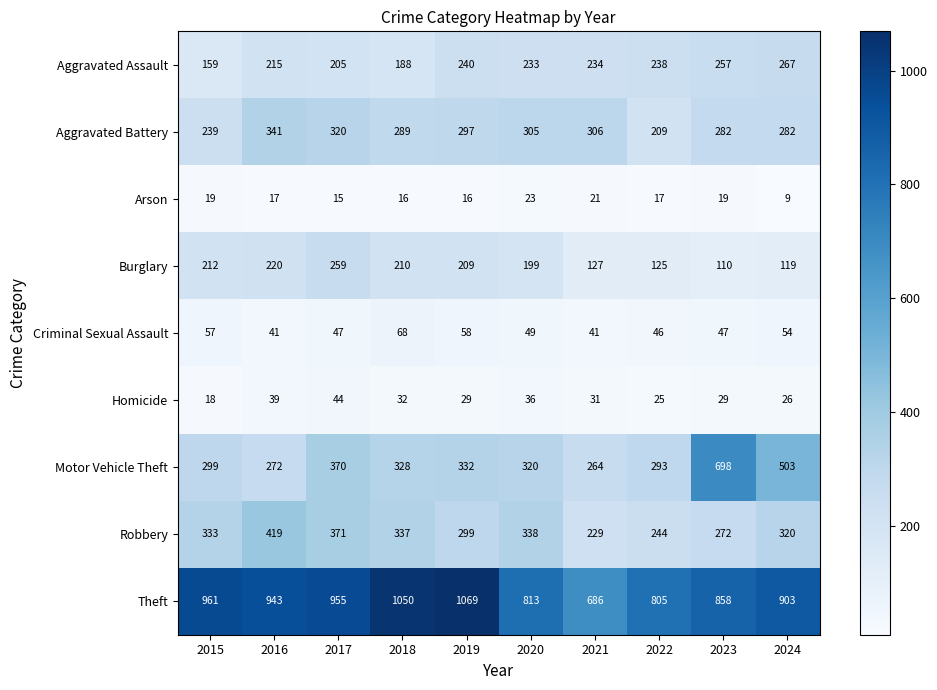

What is the spread (max minus min) of values at 2018?

1034